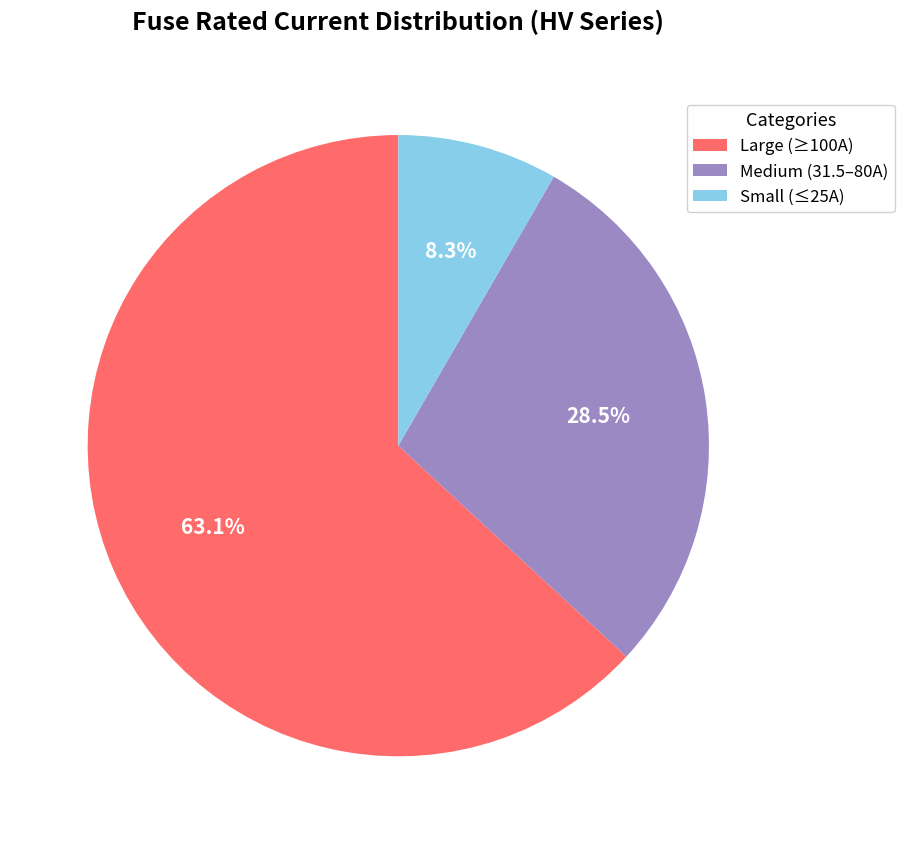

Which has a higher value, Medium (31.5–80A) or Small (≤25A)?

Medium (31.5–80A)